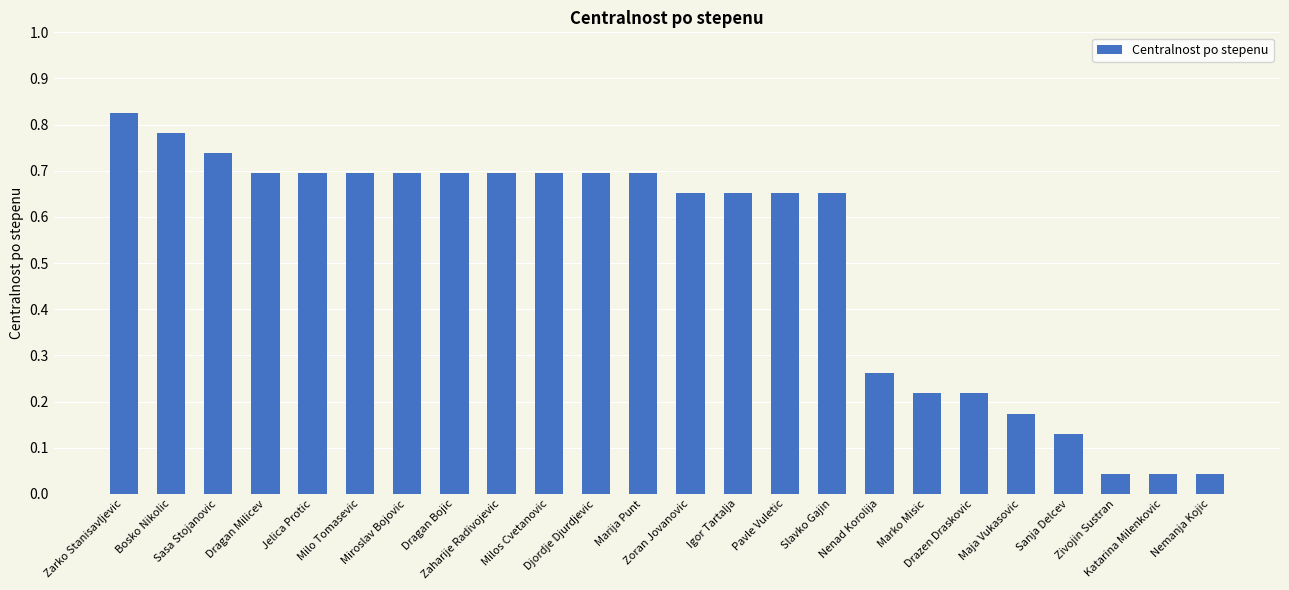

What is the label of the 5th bar from the left?

Jelica Protic